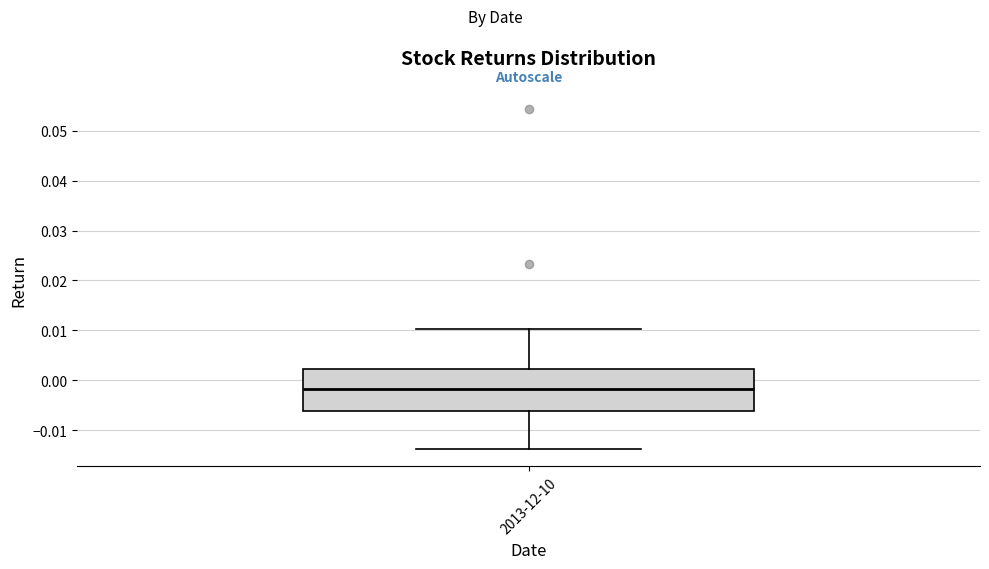

Where does the lower whisker of the box for 2013-12-10 end on the y-axis? The values are not printed on the chart, so give them approximately, as read against the axis.

-0.014